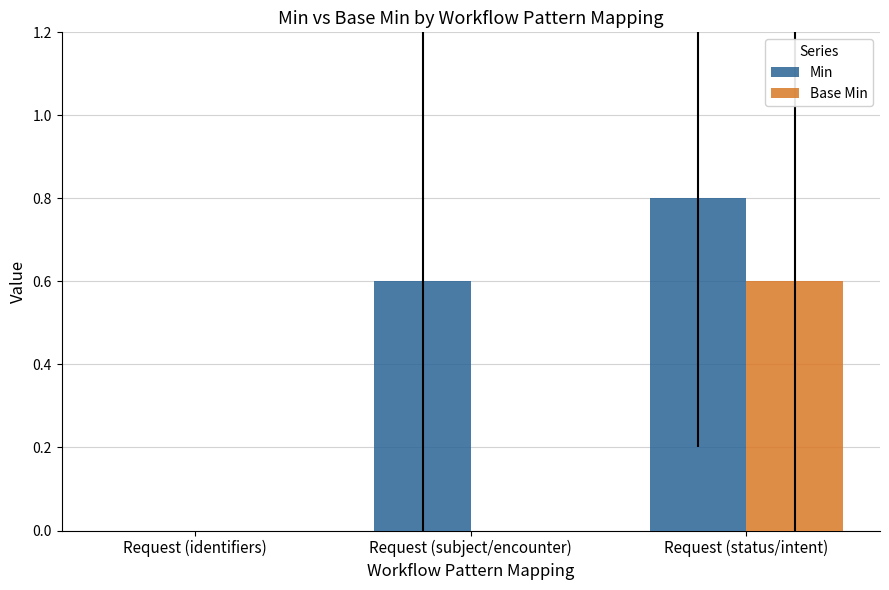

How many groups of bars are there?

3